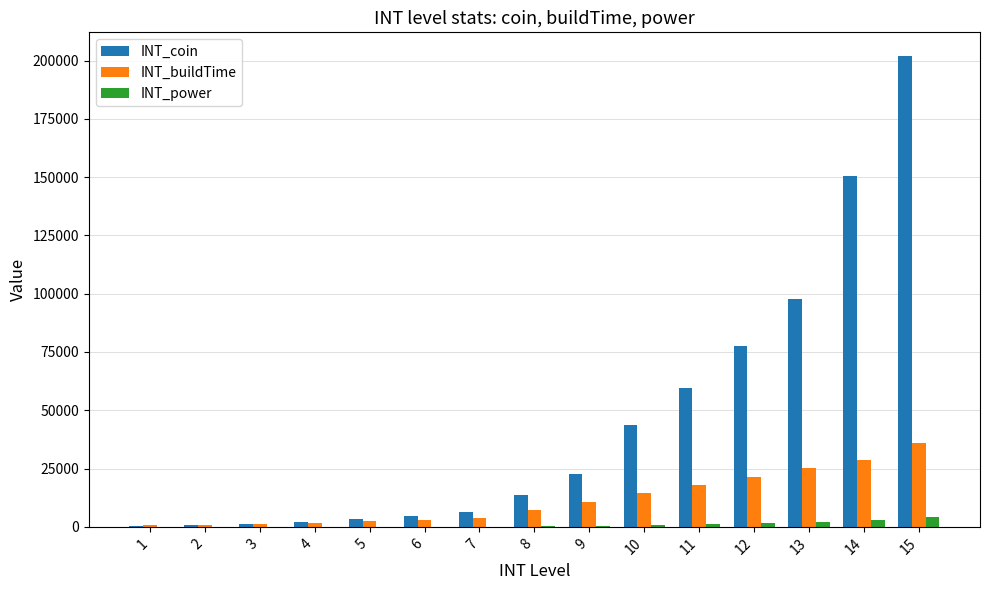

Count the number of data series in this chart.

3